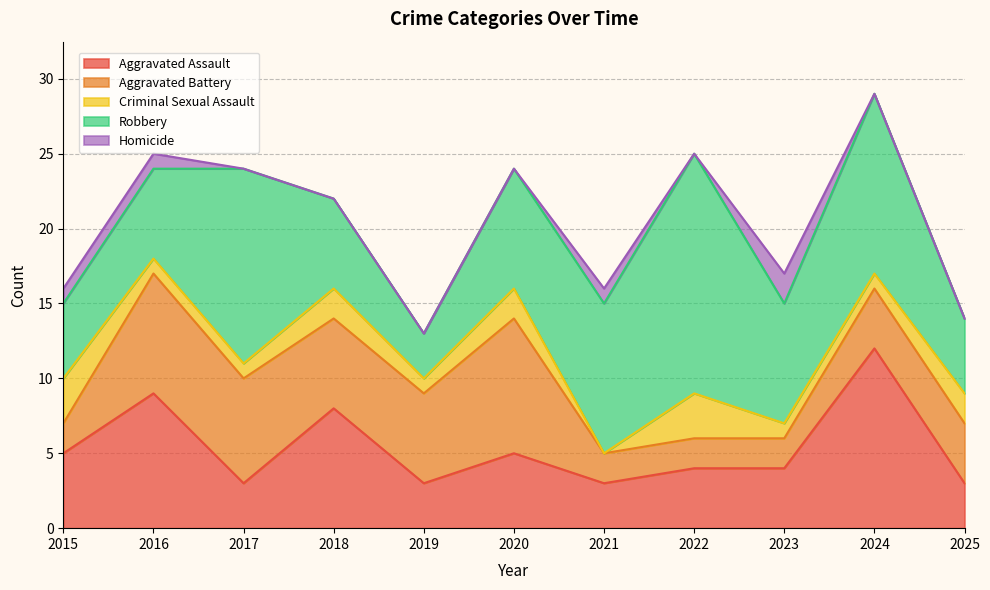

True or false: Aggravated Battery and Robbery cross at least once.

True